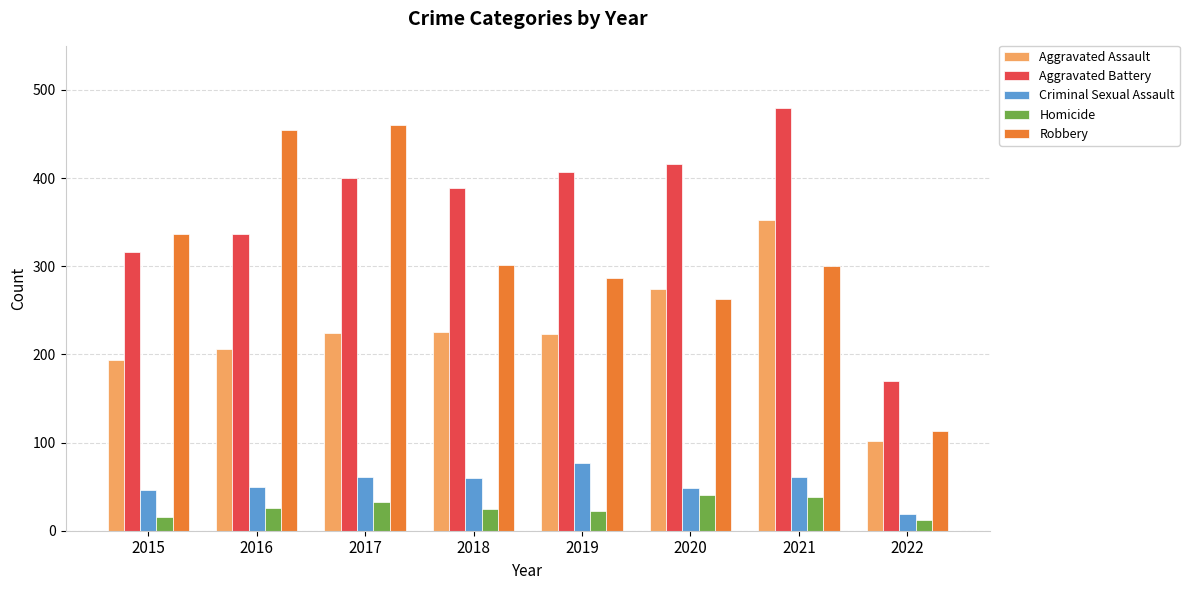

What is the value of the Homicide bar at the 5th from the left?

22